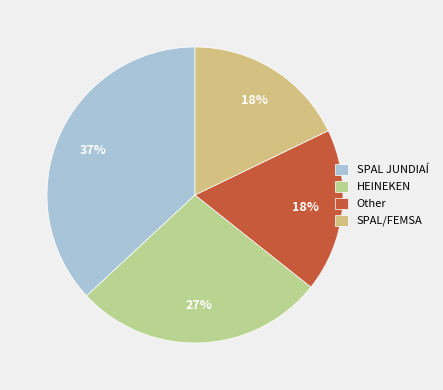

How many slices are in this pie chart?

4